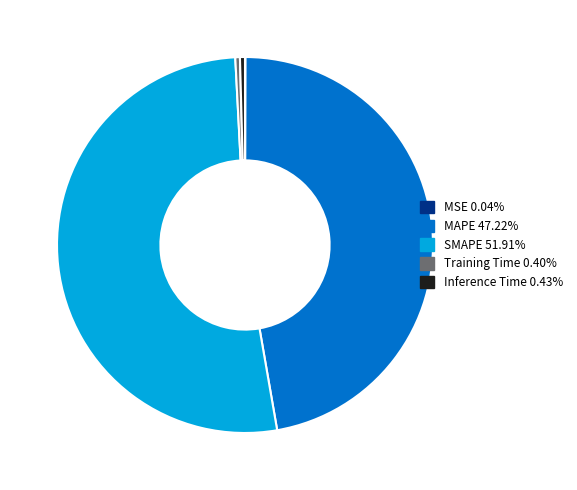

Is there a majority slice in this chart?

Yes